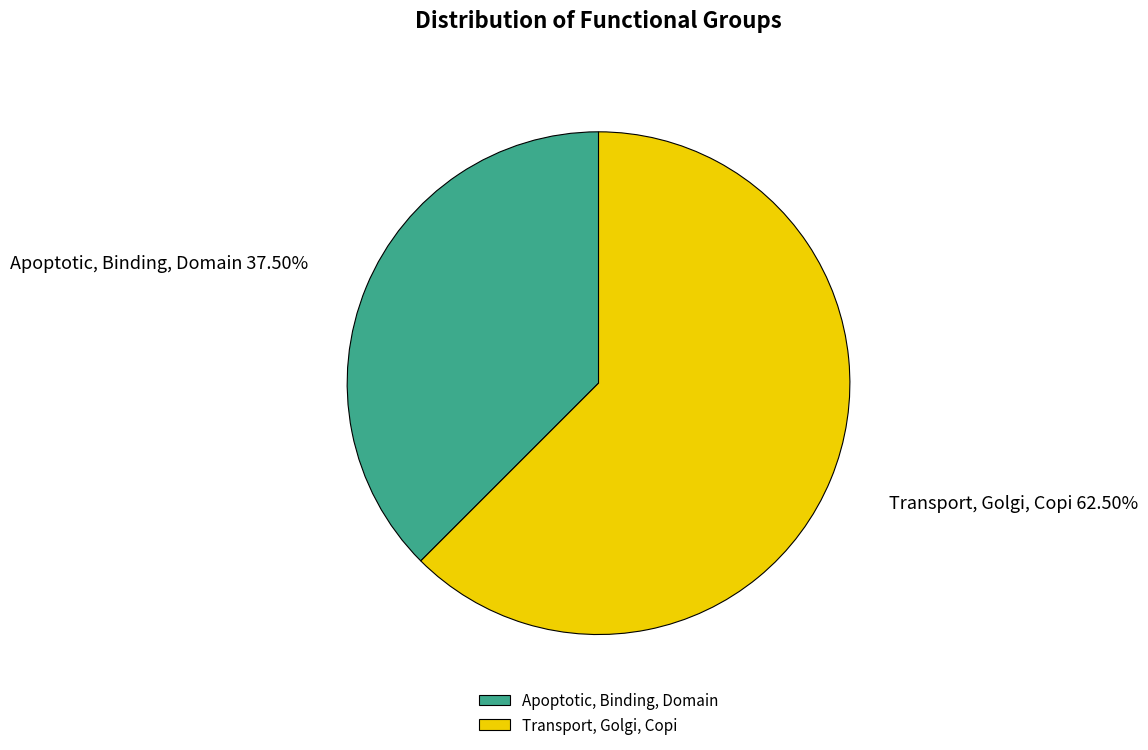

Count the number of slices in the pie.

2